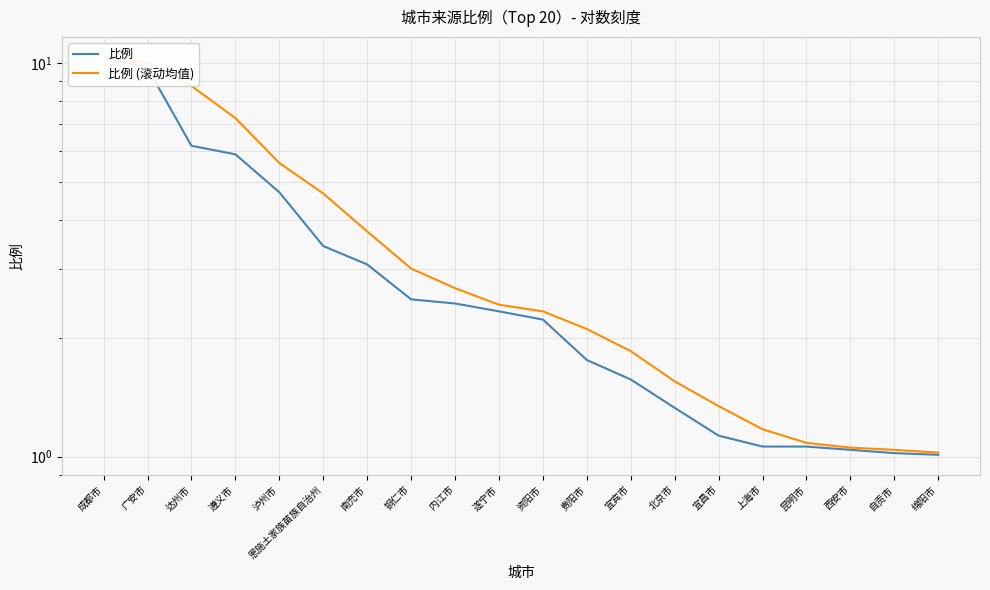

True or false: 比例 (滚动均值) and 比例 cross at least once.

False